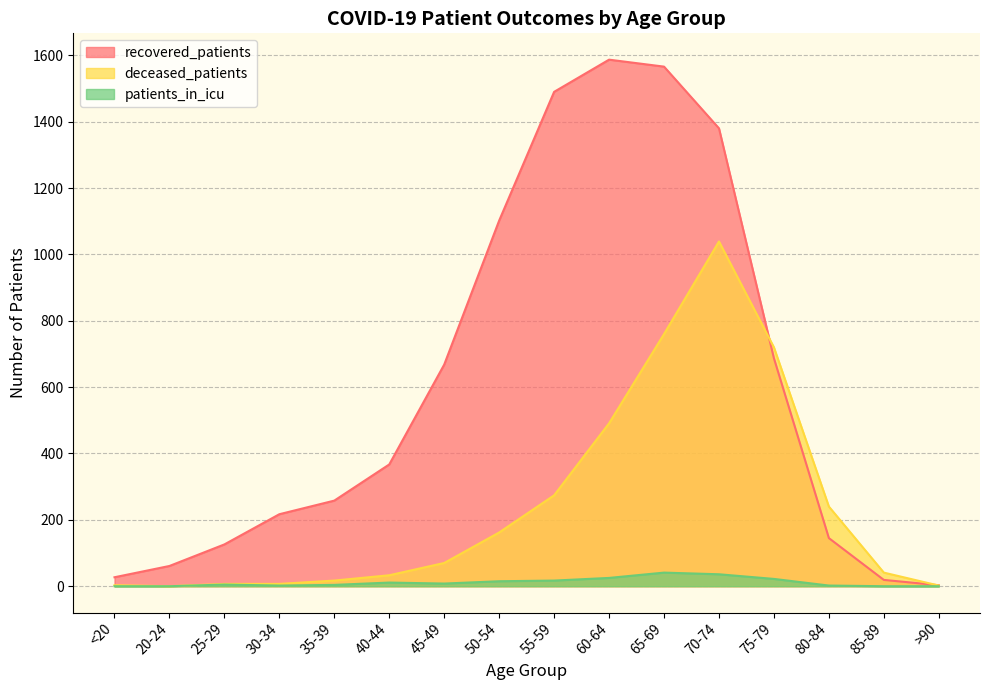

What is the difference between the second highest and minimum values in the patients_in_icu series?

36